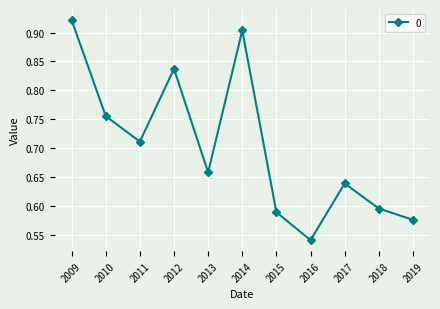

True or false: the data has more than 1 interior local peaks.

True